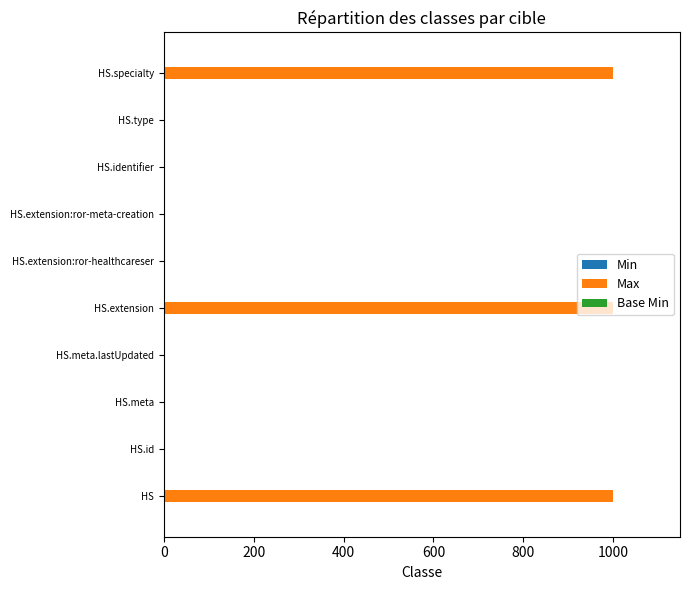

Which series has the largest total across all categories?

Max